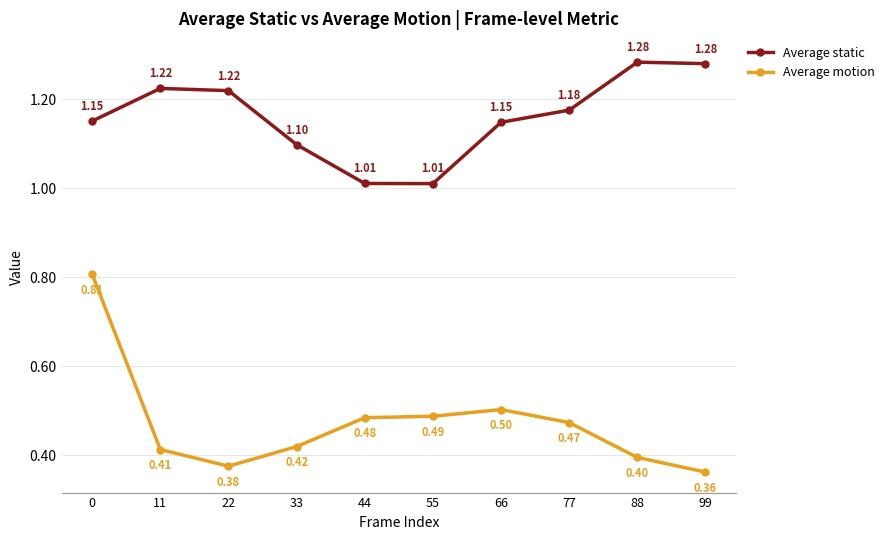

What is the difference between the Average static values at 44 and 88?

0.3